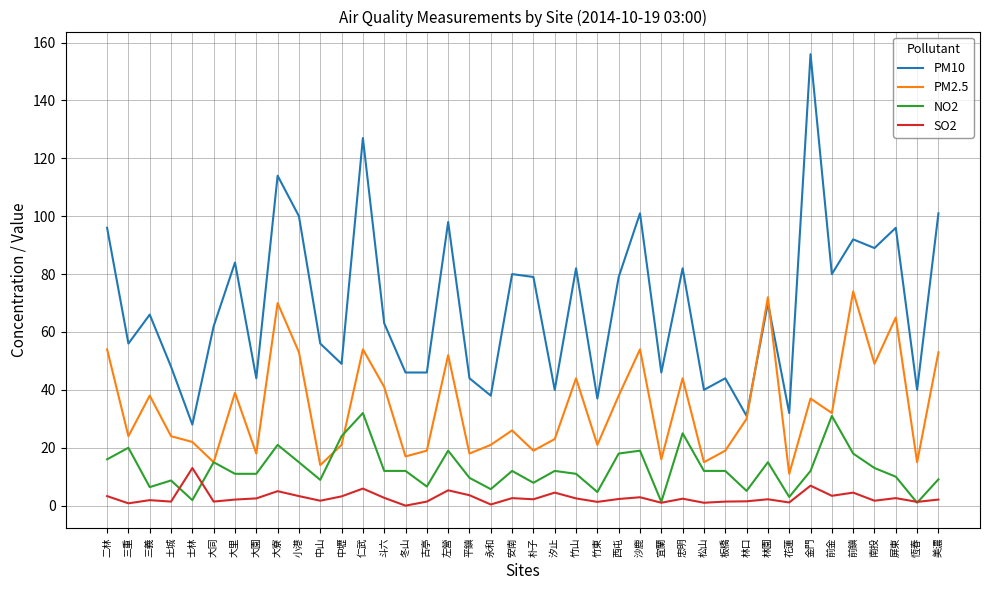

Which series has the largest range (max minus min)?

PM10